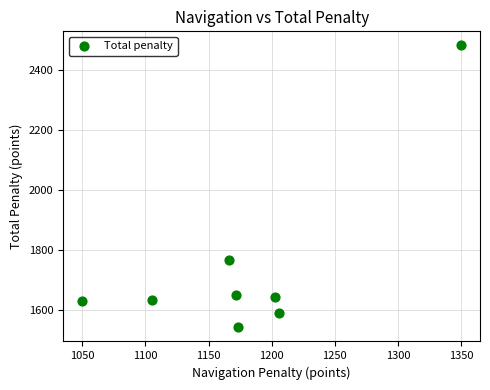

What Y value in the scatter plot is closest to 2011?

1766.1